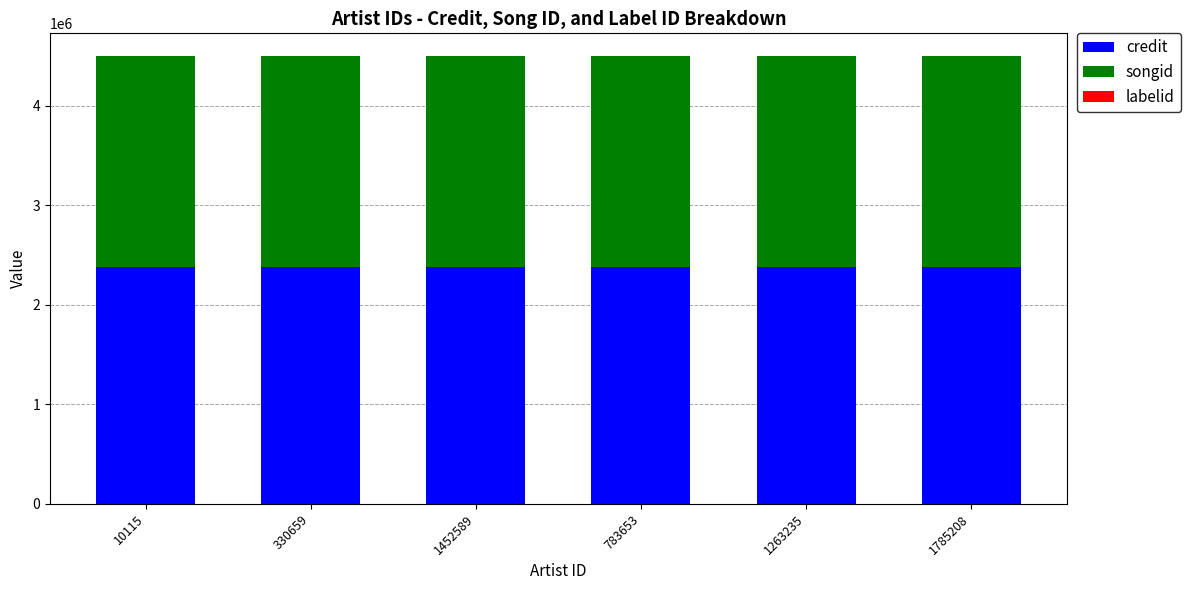

What is the total value across all series at 1263235?

4502413